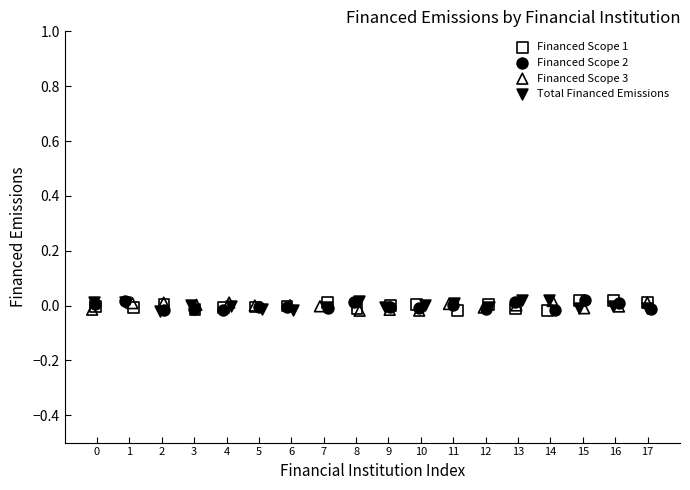

What are all the series names shown in the legend?

Financed Scope 1, Financed Scope 2, Financed Scope 3, Total Financed Emissions